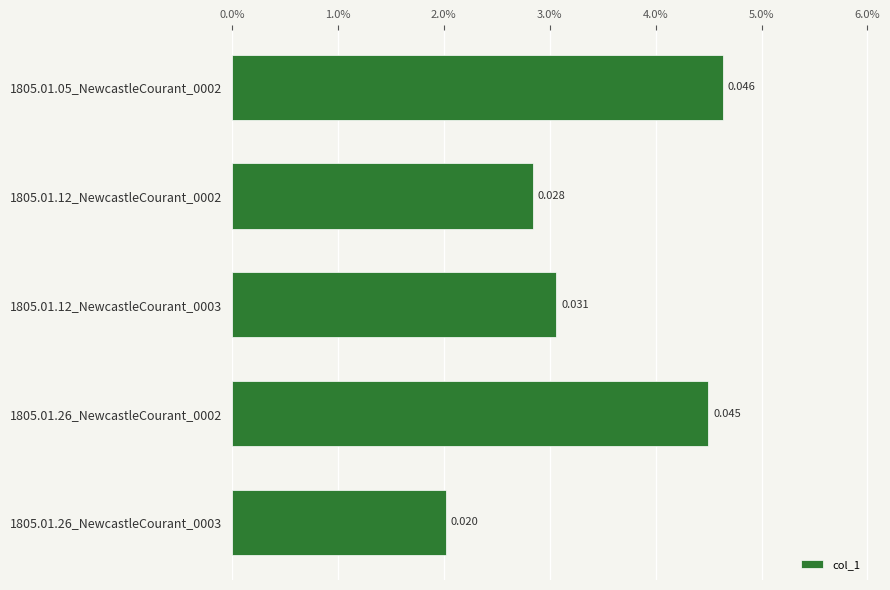

Does the chart contain any negative values?

No